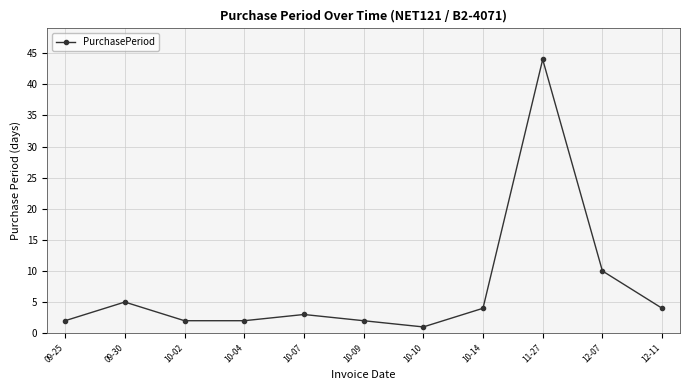

What is the change in value from 09-30 to 11-27?

+39